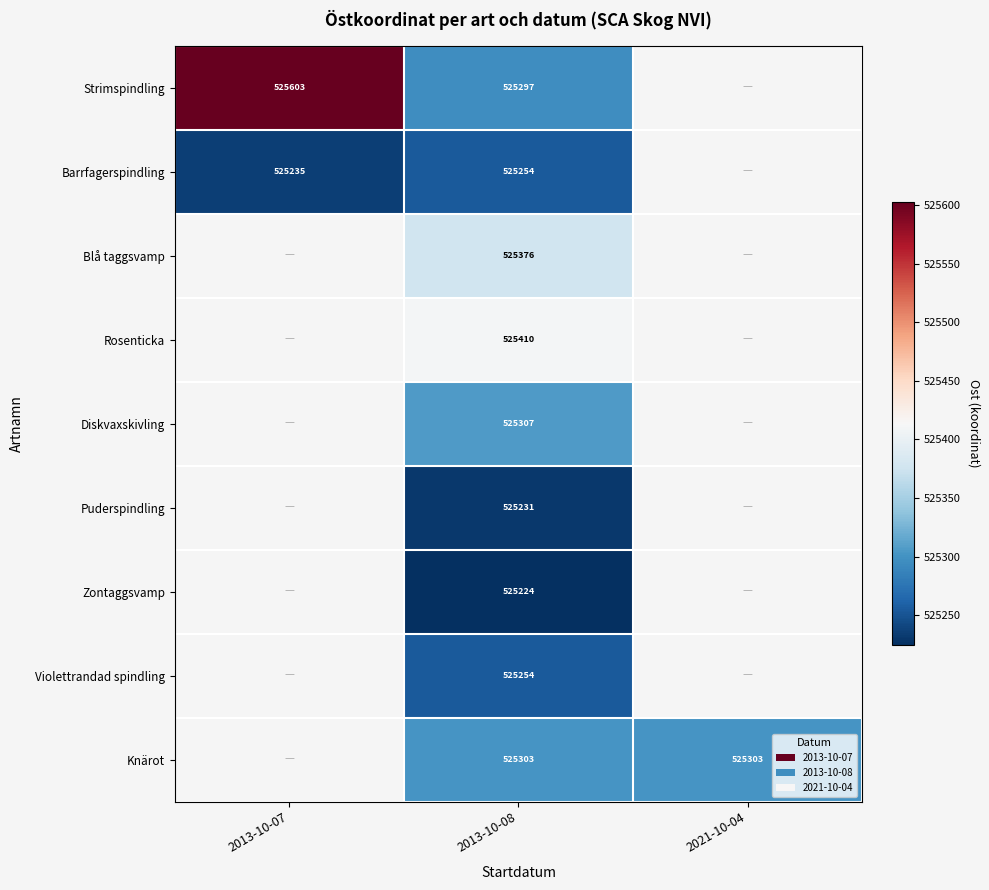

What is the spread (max minus min) of values at 2013-10-07?

367.4